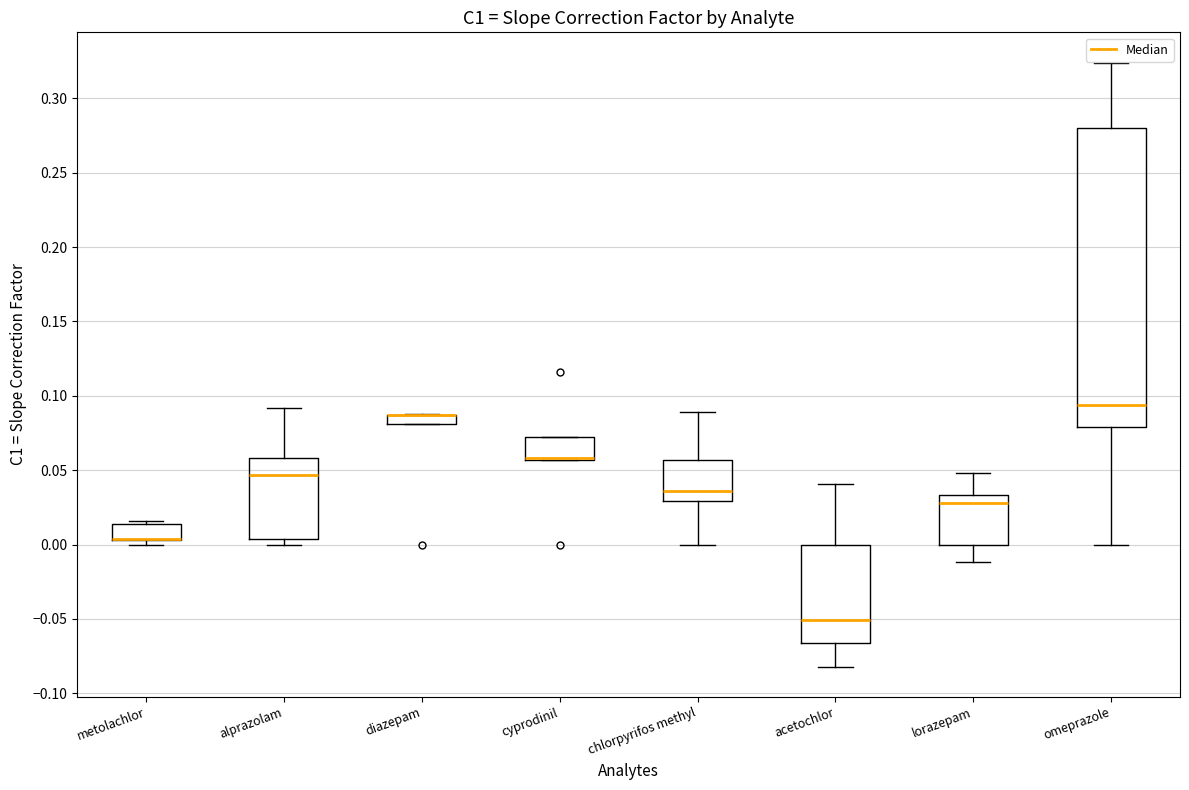

Which box is the tallest, from its lower edge to its upper edge?

omeprazole